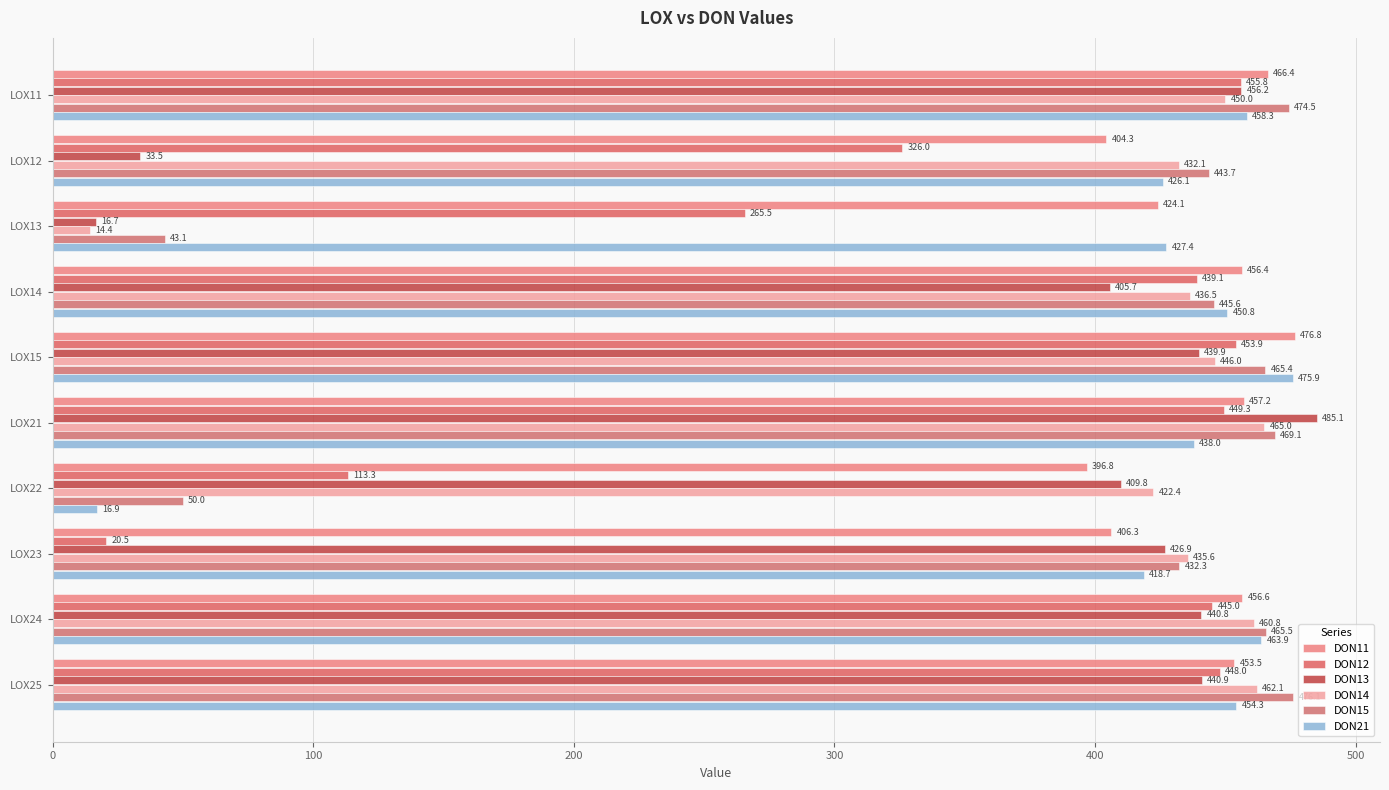

How many categories are shown in the chart?

10